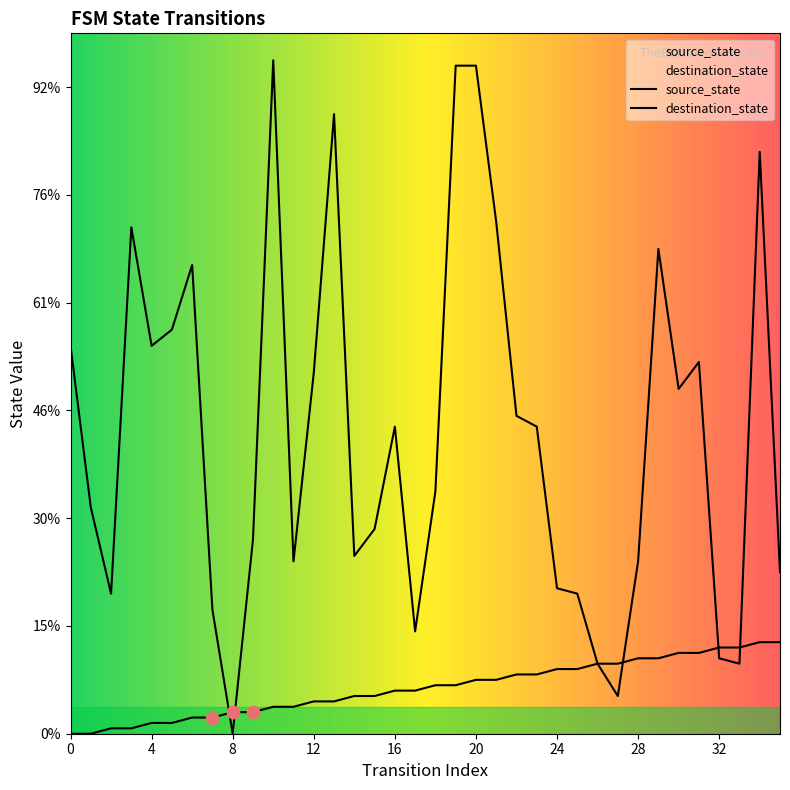

Which series reaches the maximum Y coordinate?

destination_state